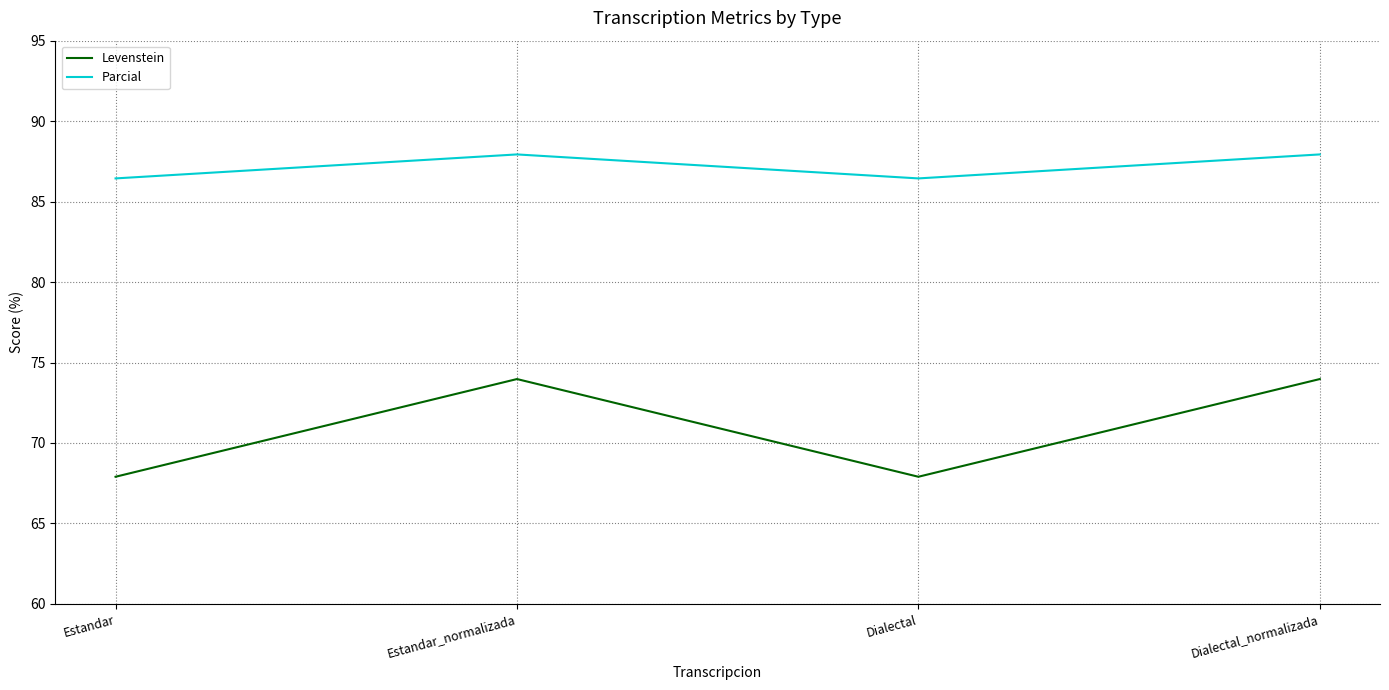

What is the difference between the highest and lowest values at Dialectal?

18.5